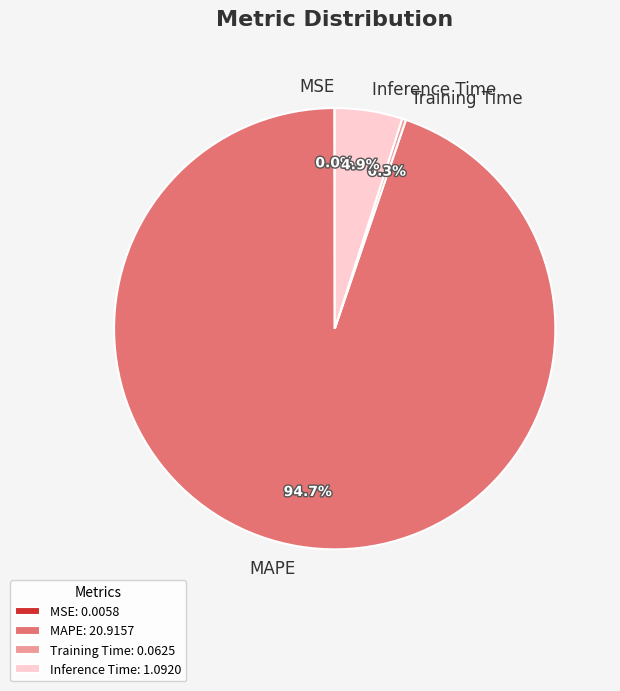

Approximately how many times larger is the value at Training Time compared to Inference Time?

0.1